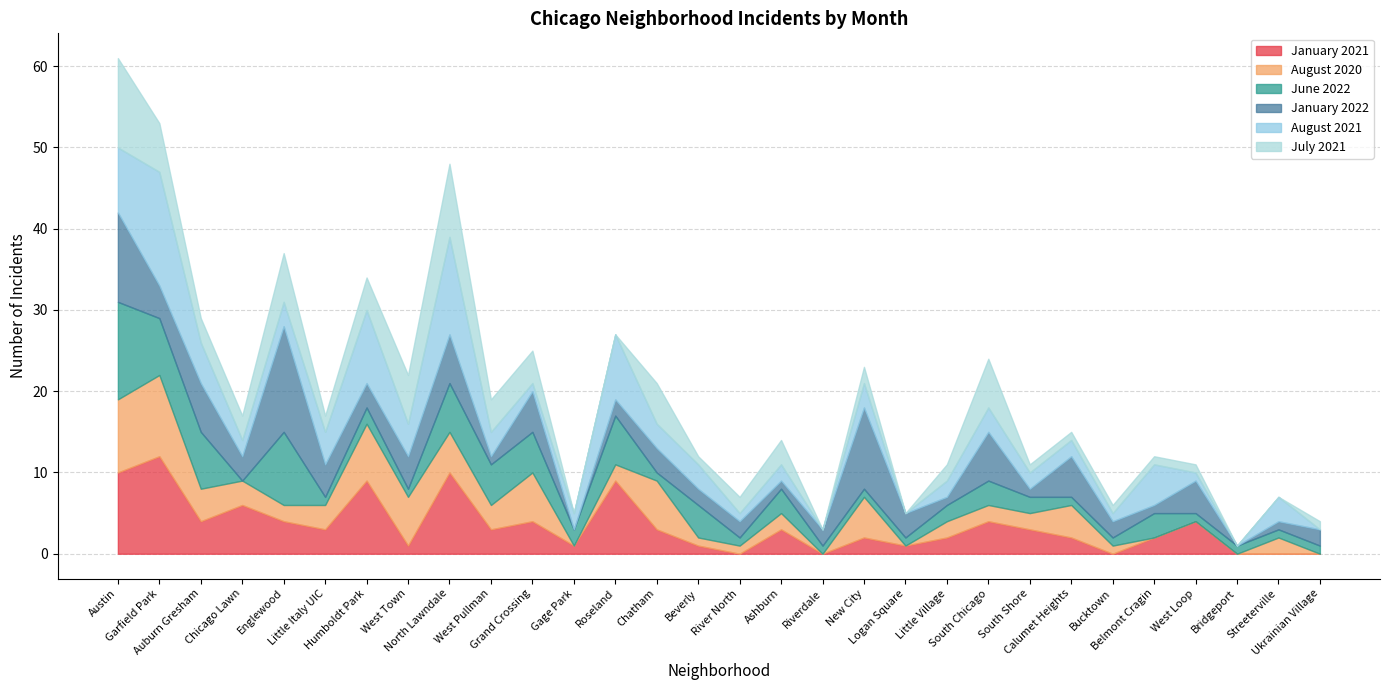

What is the highest value of the July 2021 series?

11